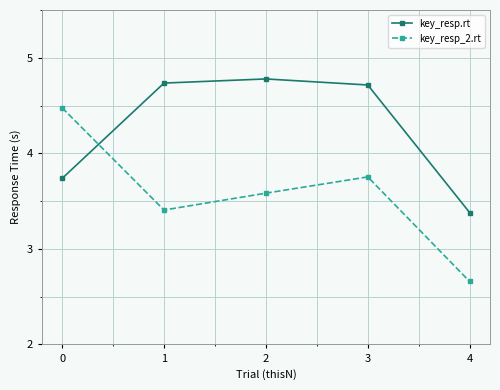

List the series in order of their peak value, highest first.

key_resp.rt, key_resp_2.rt